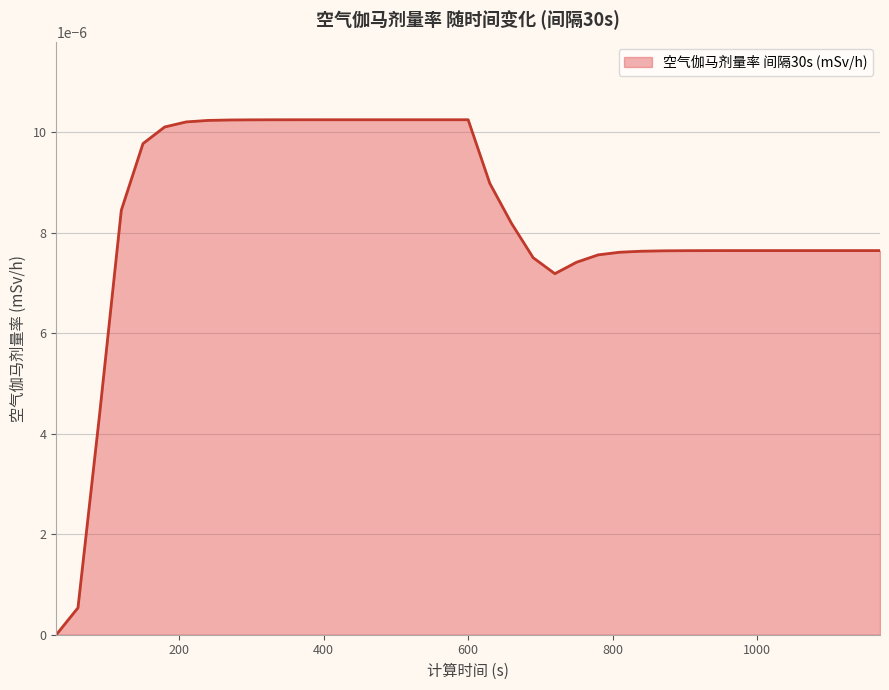

Does the chart have visible grid lines?

Yes